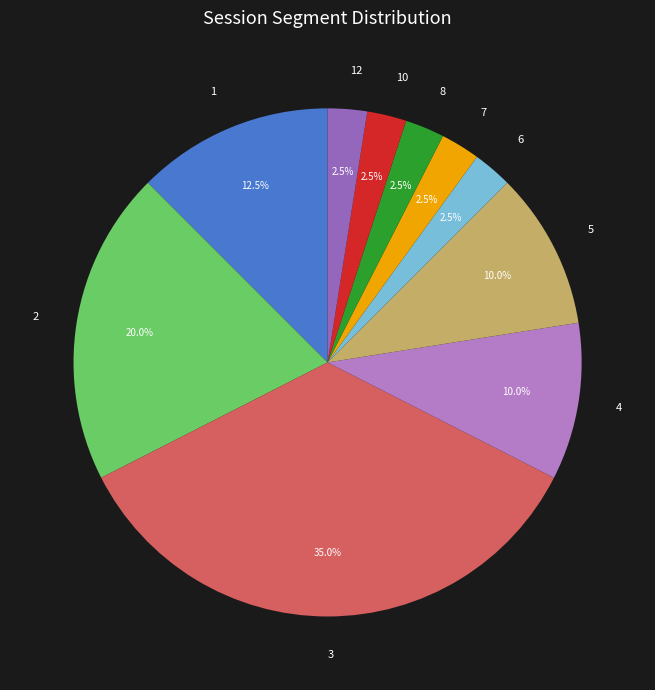

What is the largest slice in the pie chart?

3